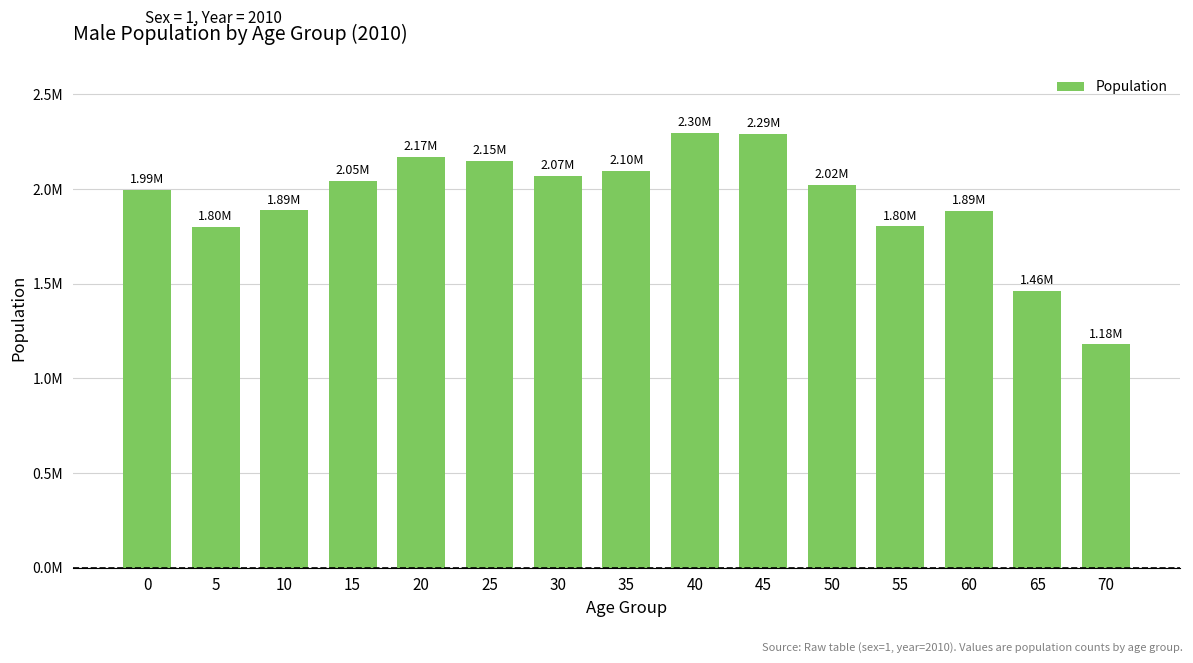

Are the bars grouped side by side (vs. stacked)?

No